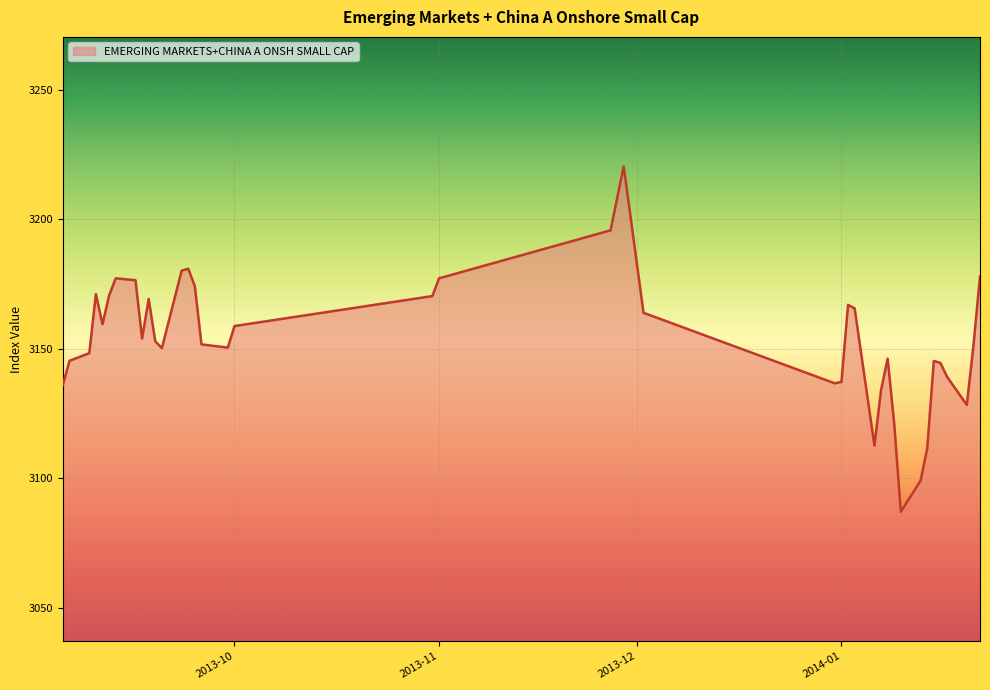

What is the maximum value shown in the chart?

3220.5